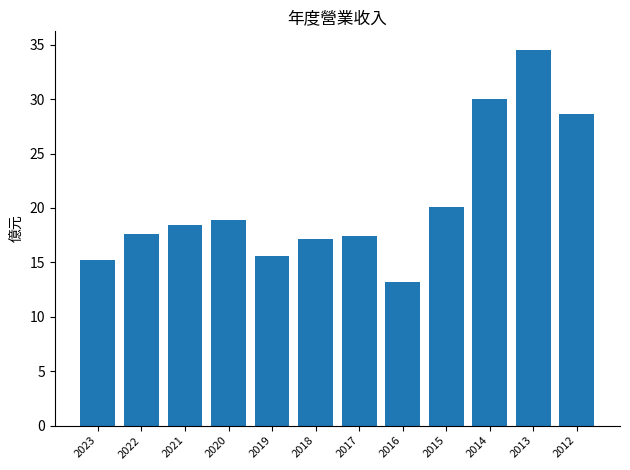

At which category does the chart reach its peak across all series?

2013